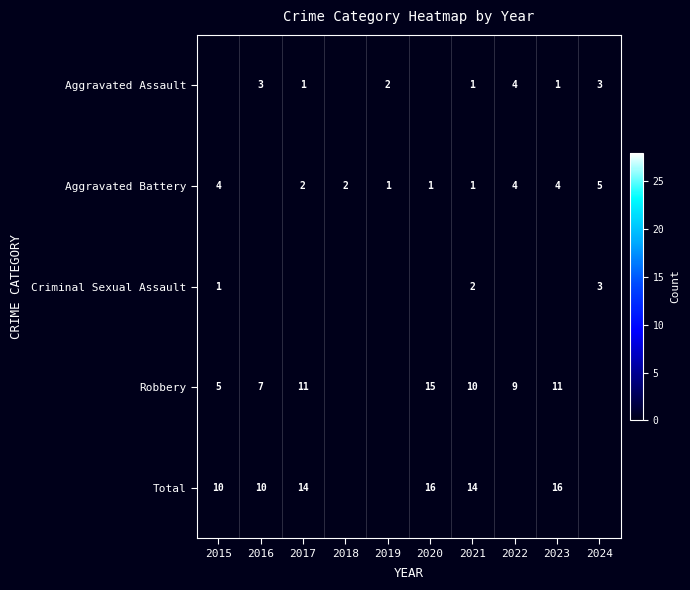

How many distinct data groups are displayed?

5